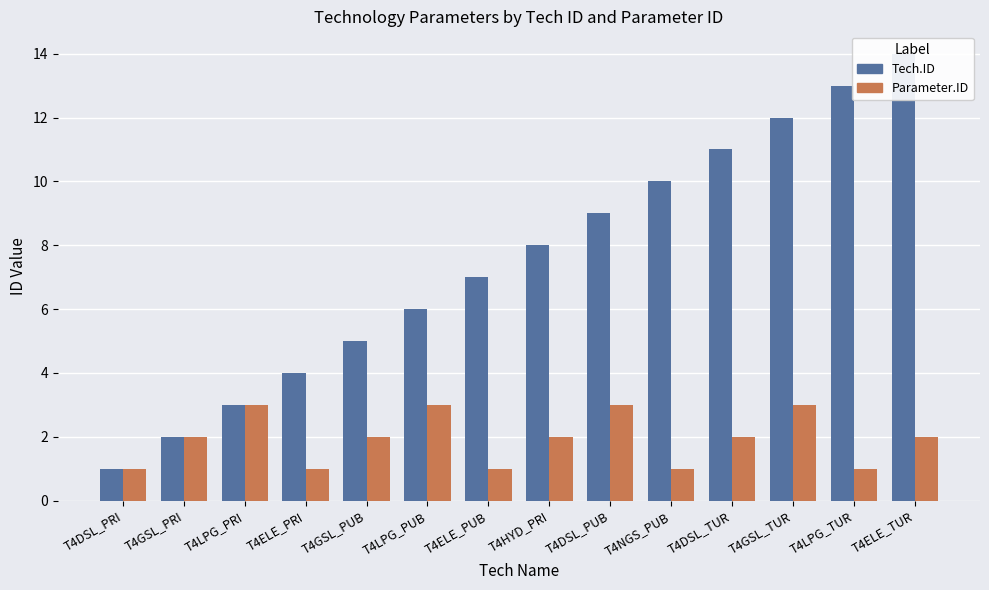

What is the lowest value of the Tech.ID series?

1